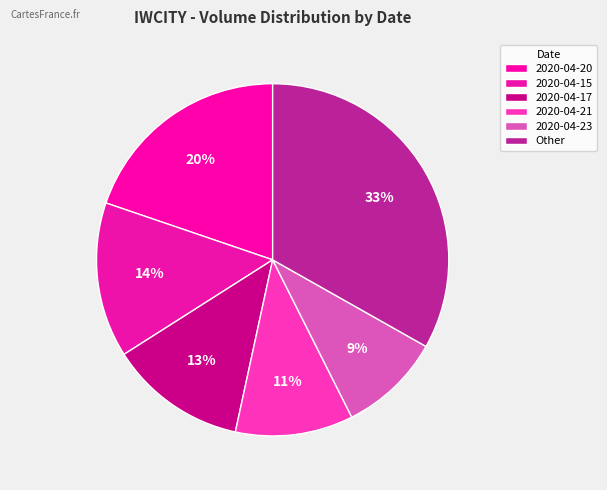

To the nearest percent, what percentage of the pie is 2020-04-17?

13%